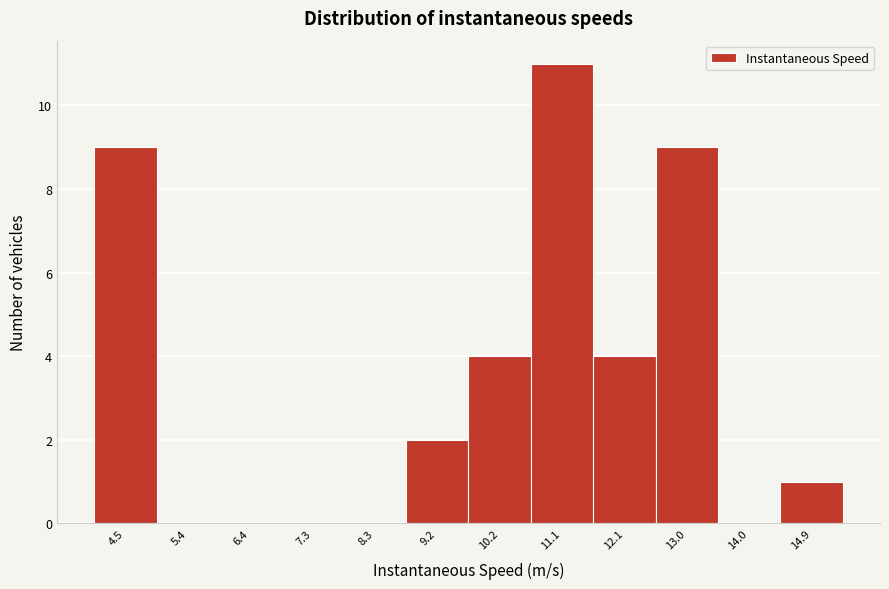

Reading right to left, what are all the values shown in this chart?

14.9=1	14.0=0	13.0=9	12.1=4	11.1=11	10.2=4	9.2=2	8.3=0	7.3=0	6.4=0	5.4=0	4.5=9